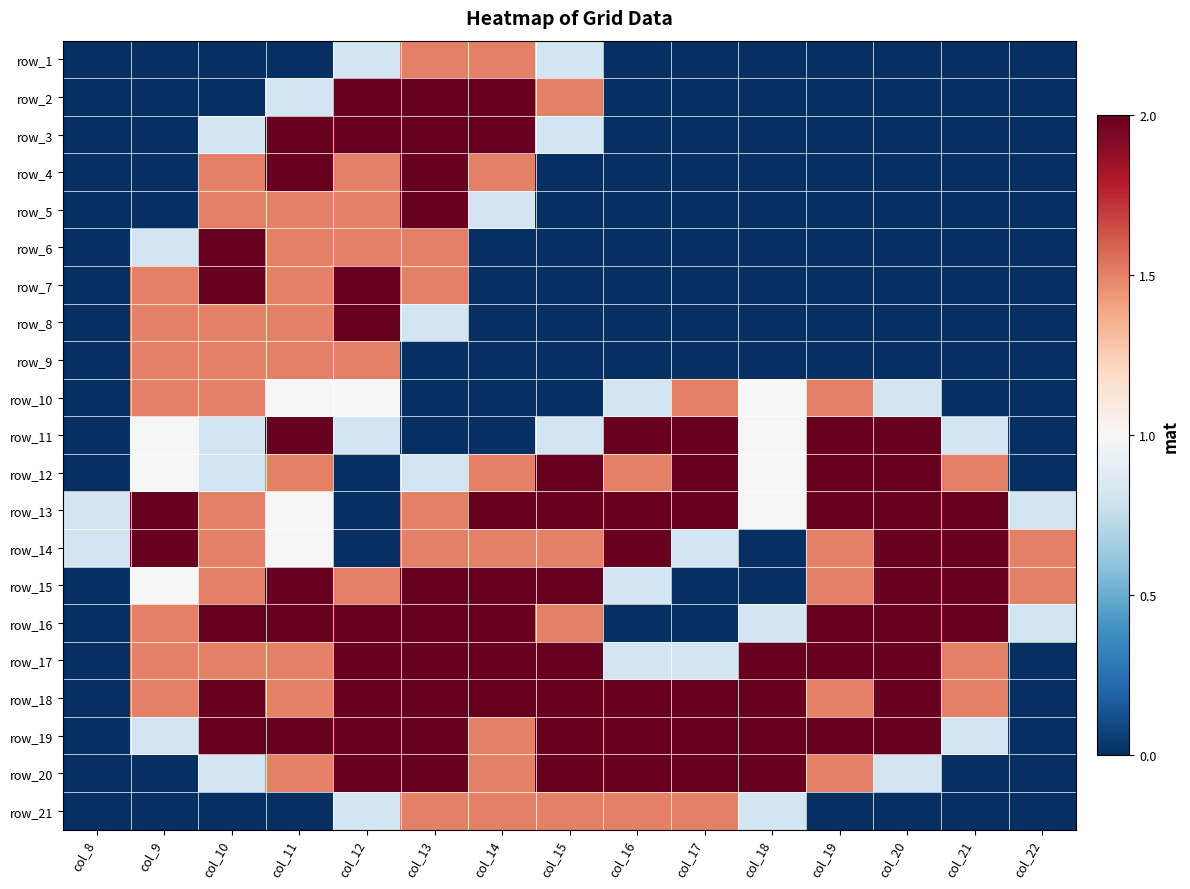

What is the approximate value of row_19 at col_13?

2.0